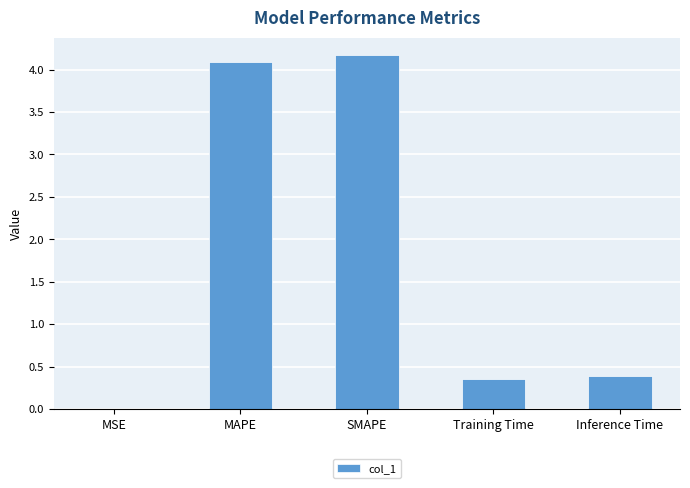

What is the sum of the values at MSE and Training Time?

0.4